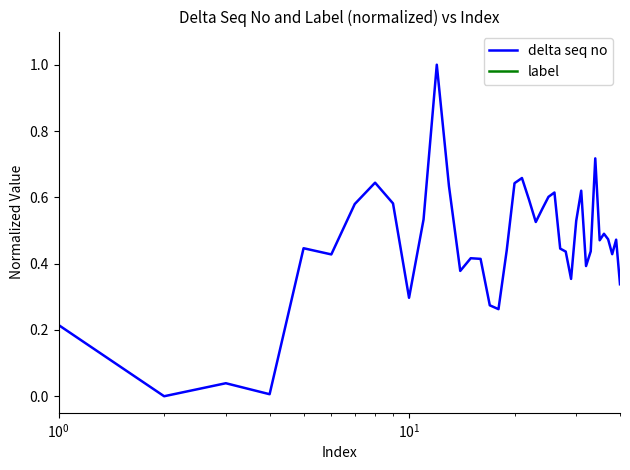

What is the highest value of the delta seq no series?

1.0